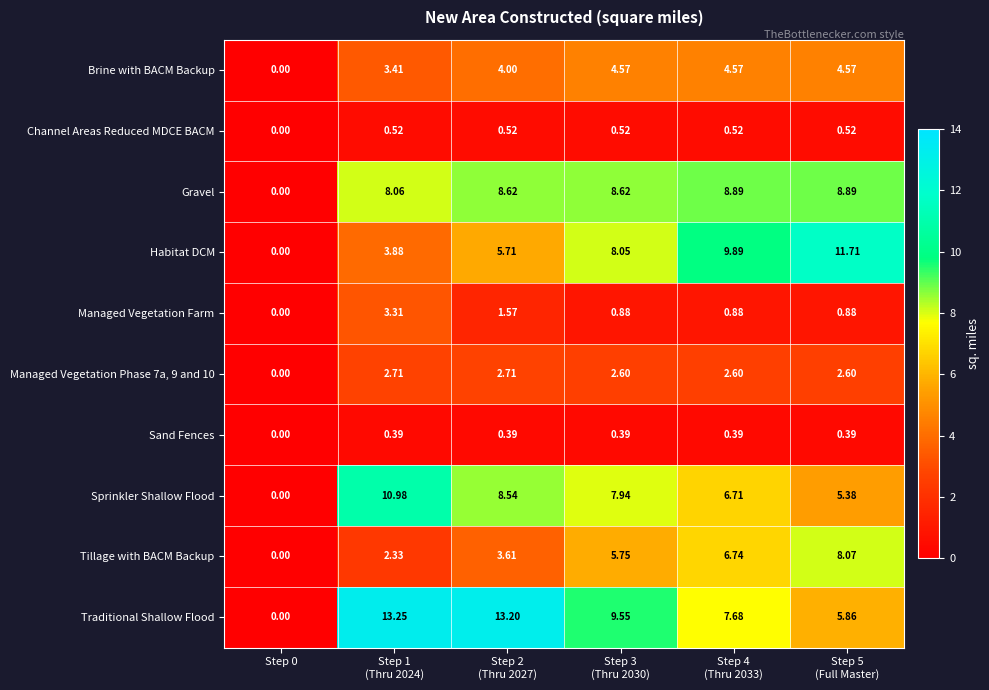

Which series has the widest spread of values?

Traditional Shallow Flood